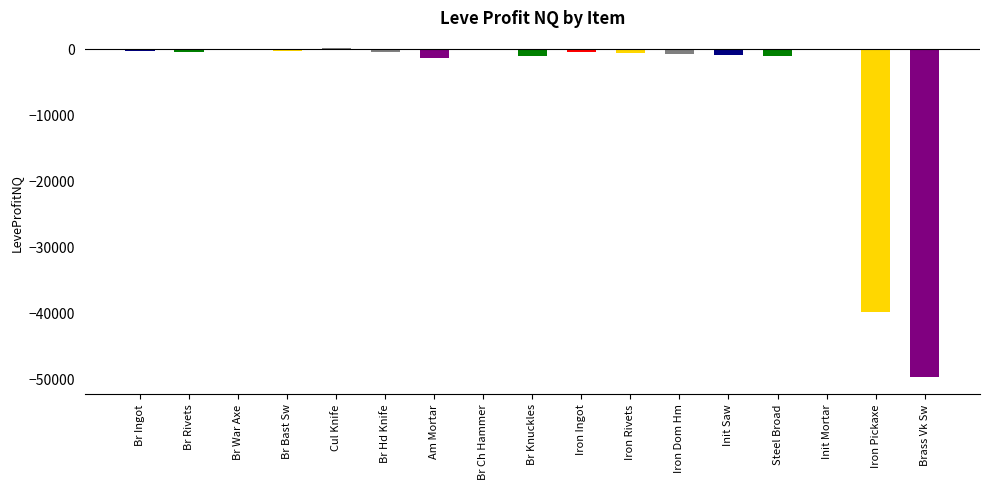

What is the sum of all values?

-98729.5